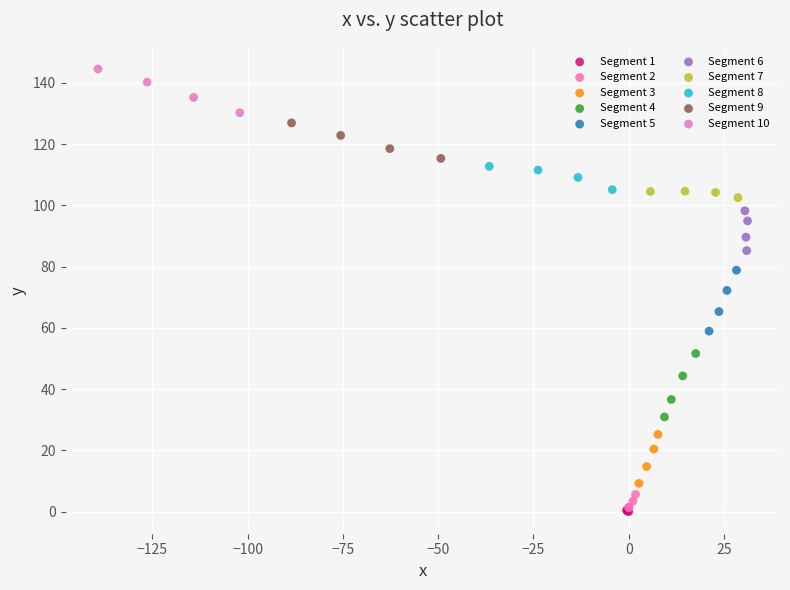

Which series contains the lowest Y value?

Segment 1